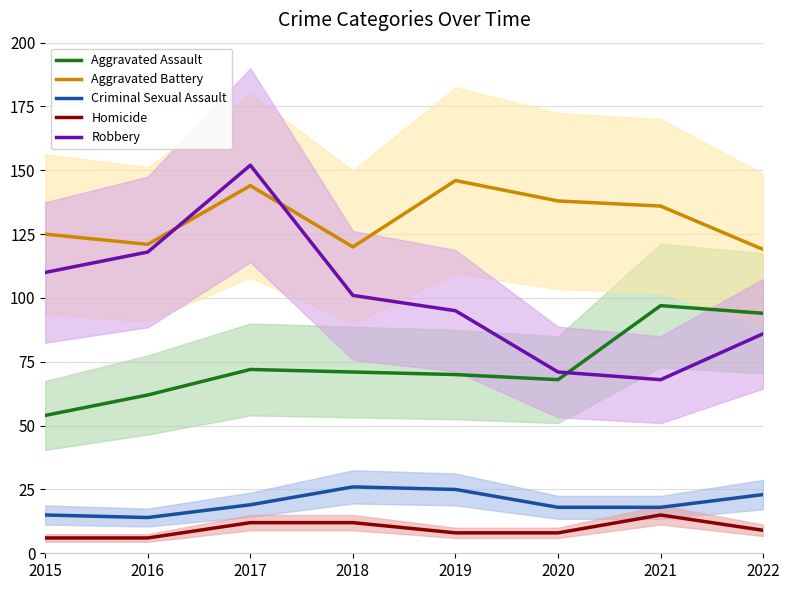

Is it true that Criminal Sexual Assault equals 34 at 2018?

False